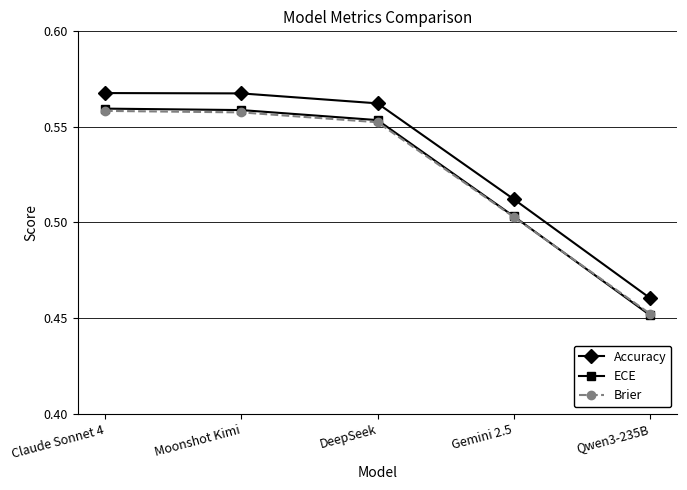

How many Accuracy values are between 0 and 1?

5